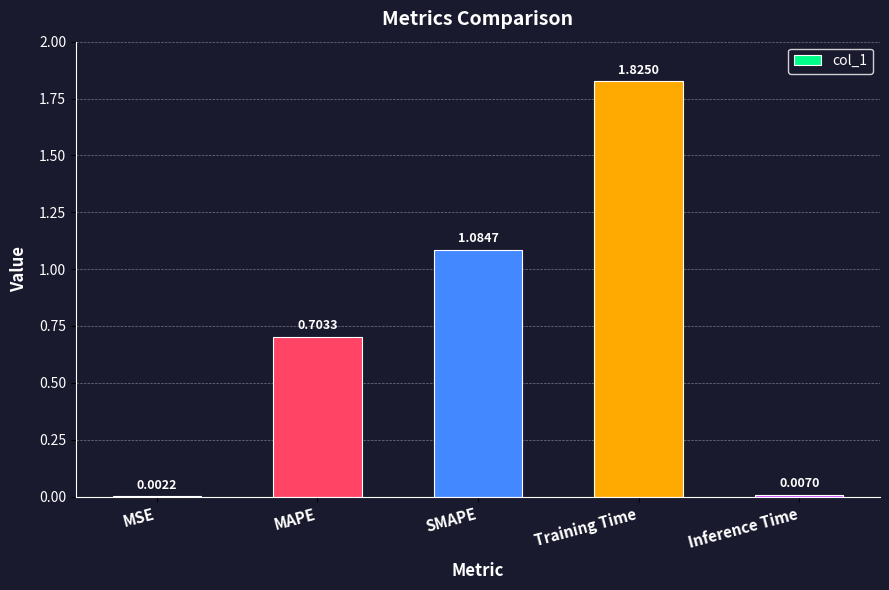

Where is the data nearest to the value 0?

MSE